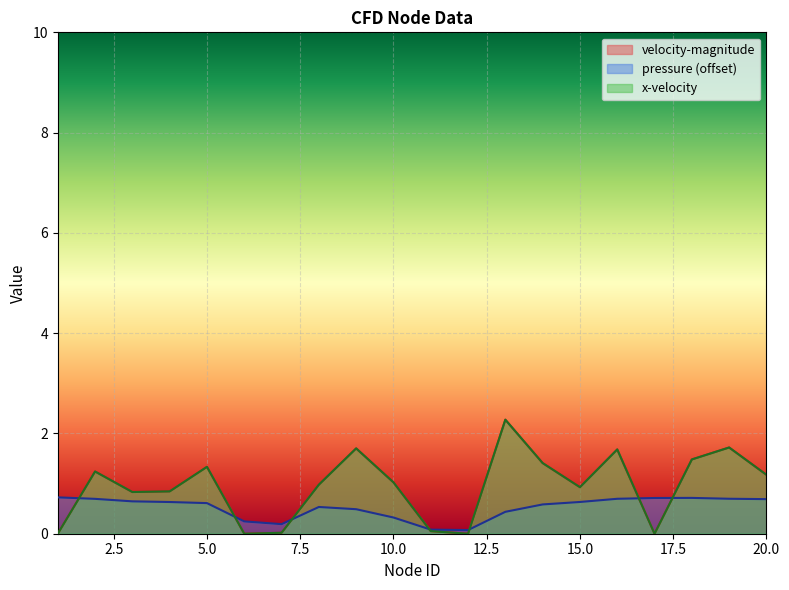

Between 11 and 18, which is larger?

18